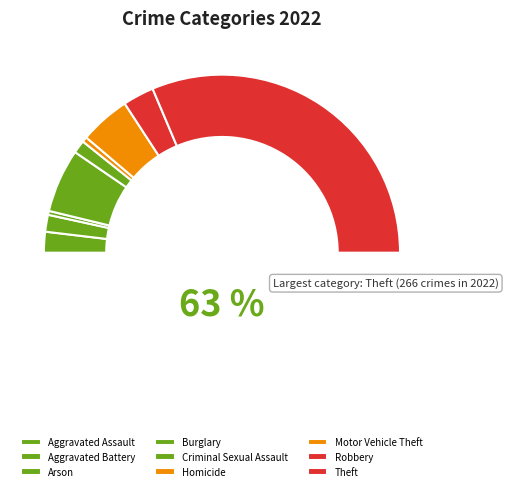

The Robbery slice represents 1% of the pie. True or false?

False